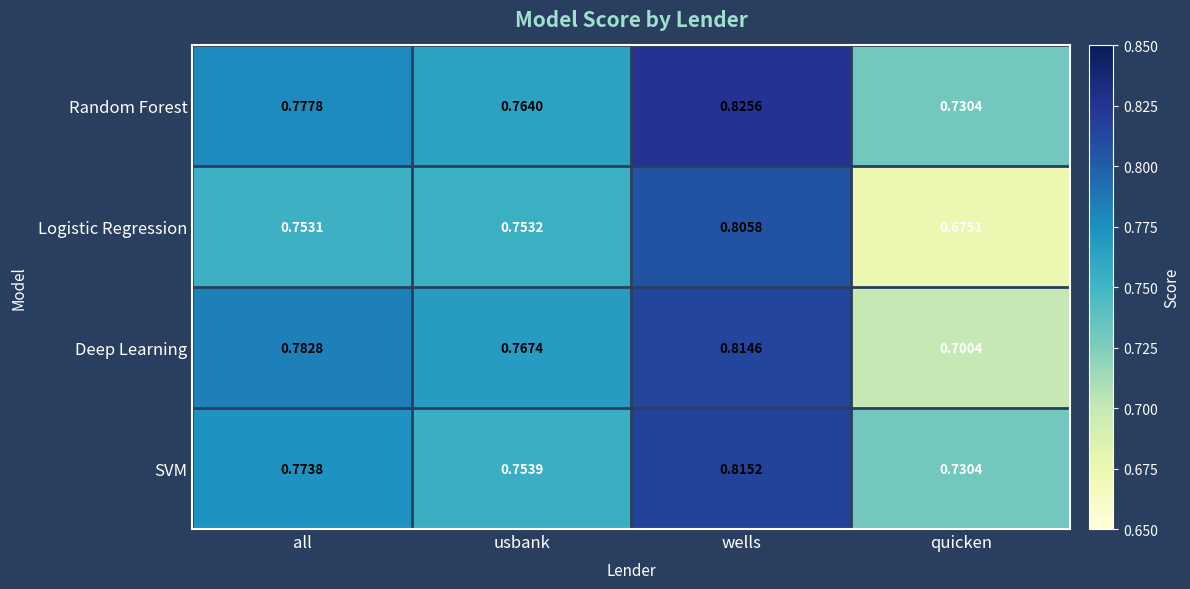

Which label corresponds to the smallest value in the chart?

quicken